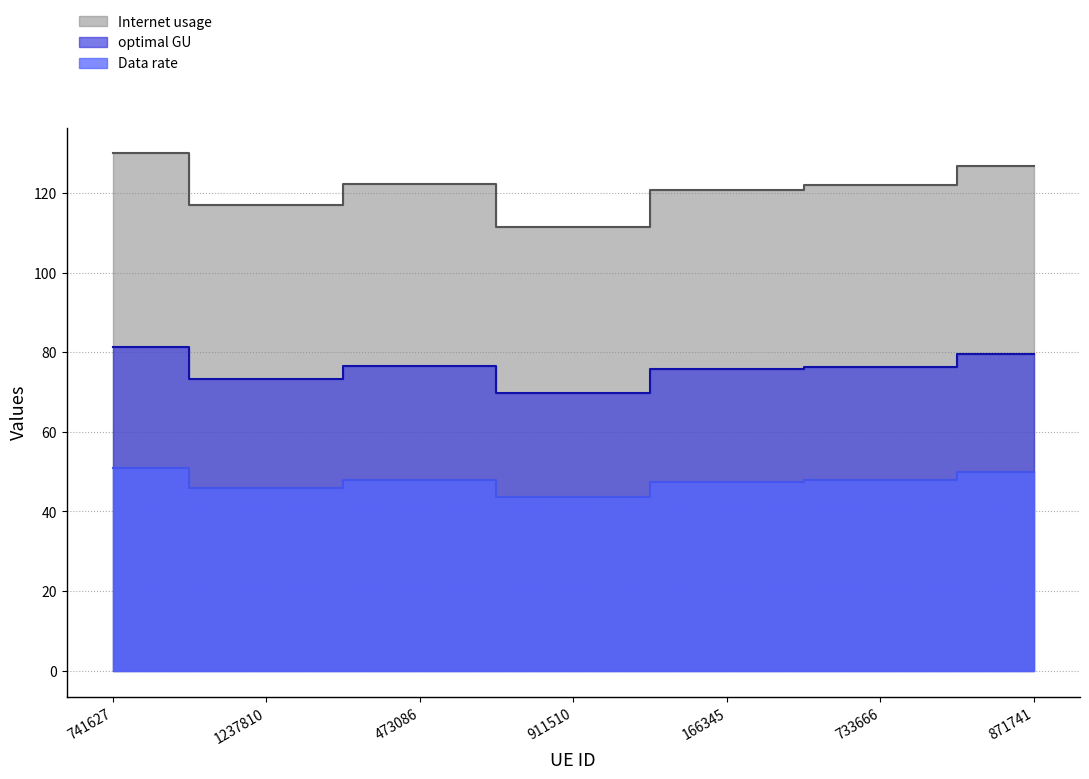

Count the number of data series in this chart.

3